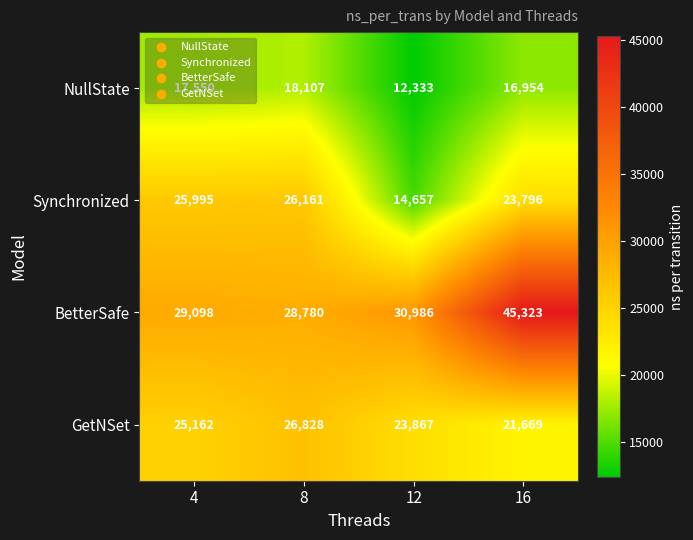

Which series has the largest total across all categories?

BetterSafe